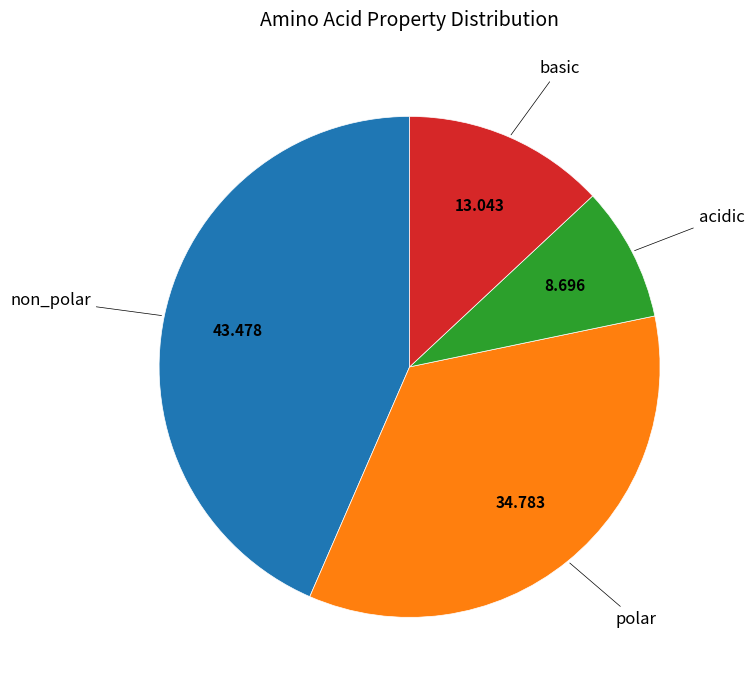

Between acidic and basic, which is larger?

basic